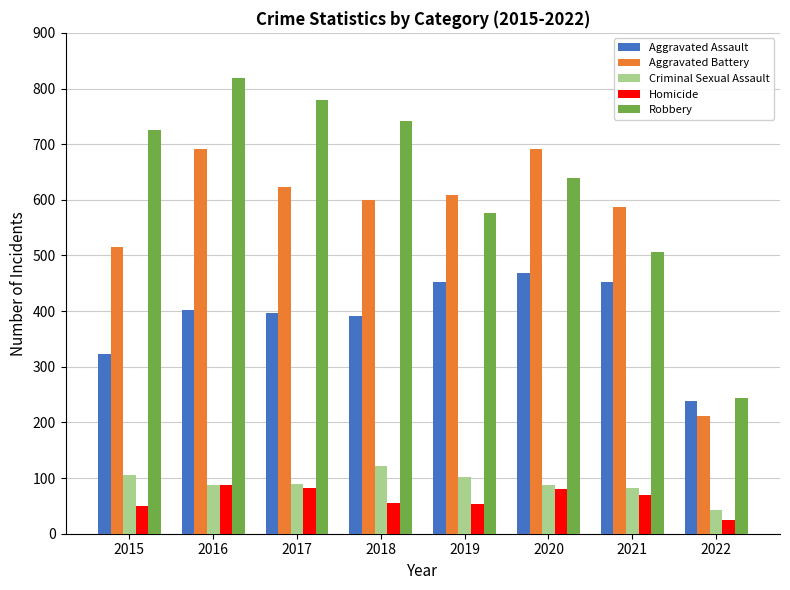

Between 2020 and 2021, which series saw the biggest shift?

Robbery